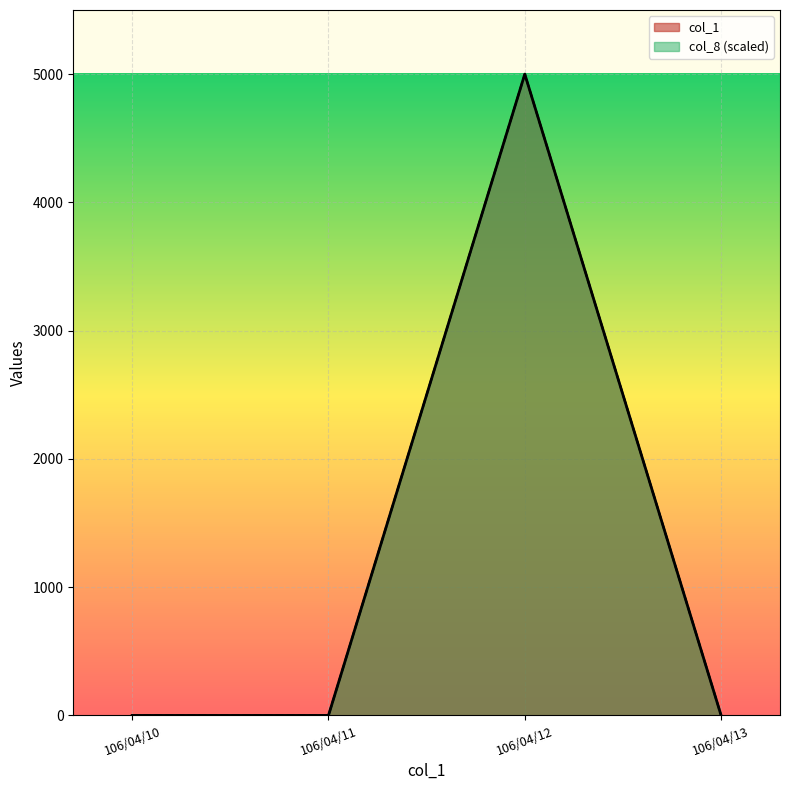

Reading right to left, list all the values displayed in this chart.

col_1: 0	5000	0	0
col_8: 0	5000	0	0